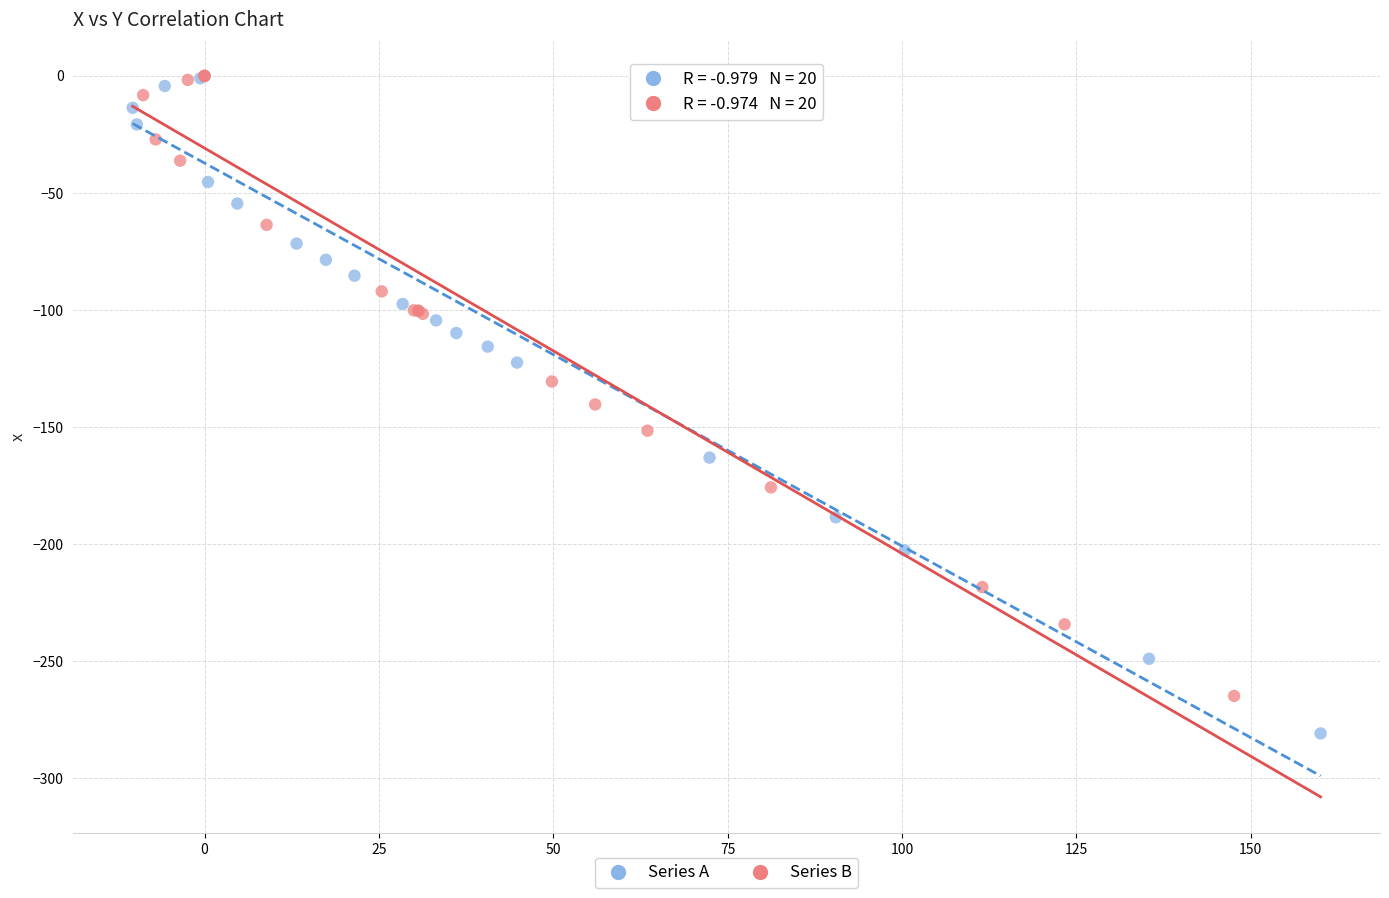

What are all the series names shown in the legend?

Series A, Series B